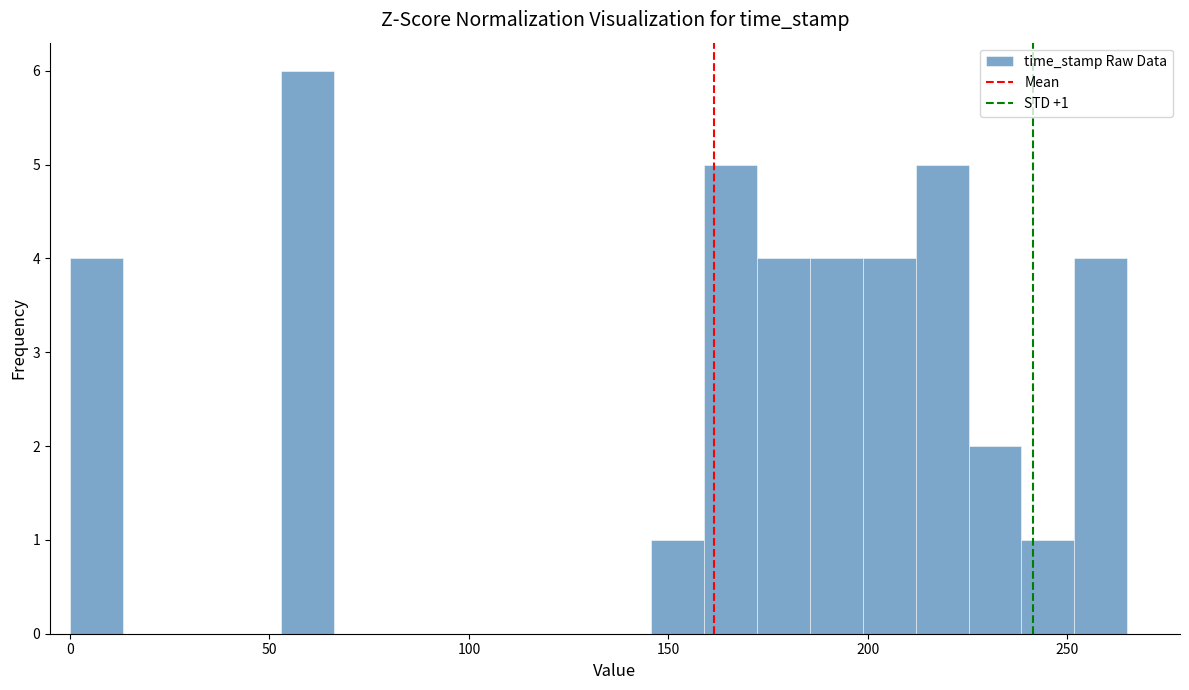

Around what value on the x-axis is the tallest bar? Give the approximate position of its centre, as read against the axis.

60